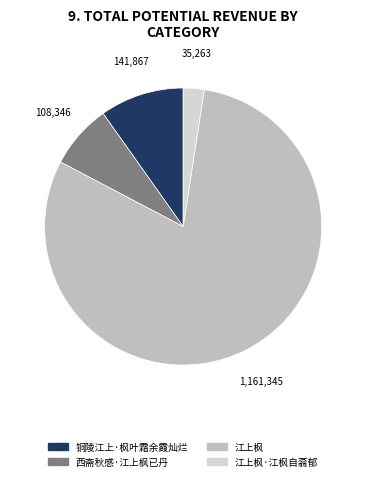

Count the number of slices in the pie.

4